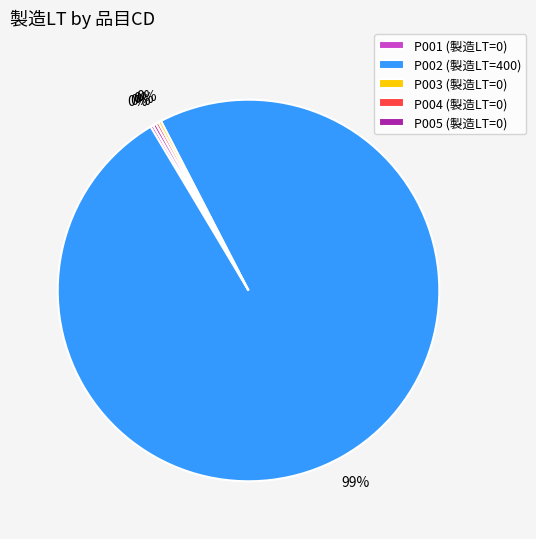

To the nearest percent, what is the average slice percentage?

20%